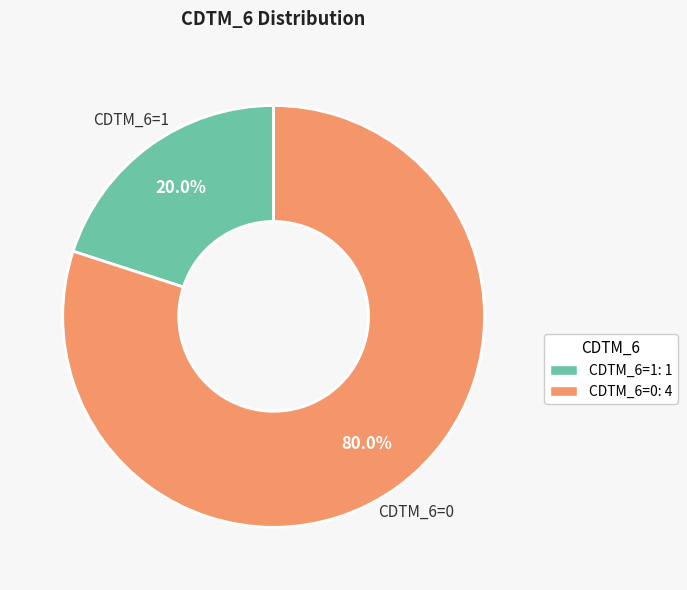

To the nearest percent, what percentage of the pie is CDTM_6=1?

20%